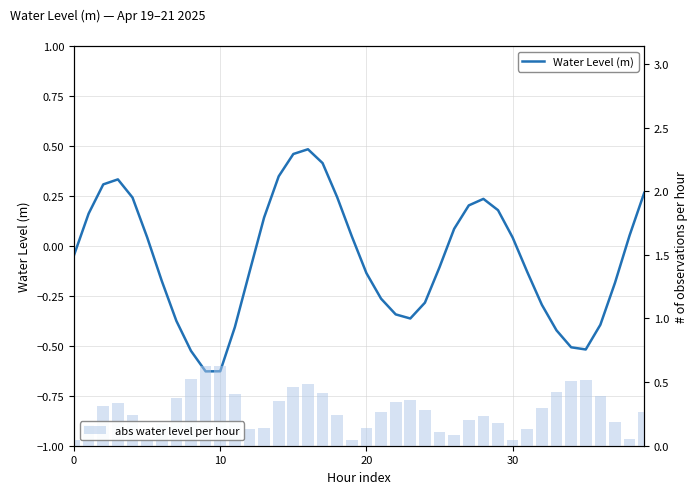

At which category does the chart reach its minimum across all series?

9